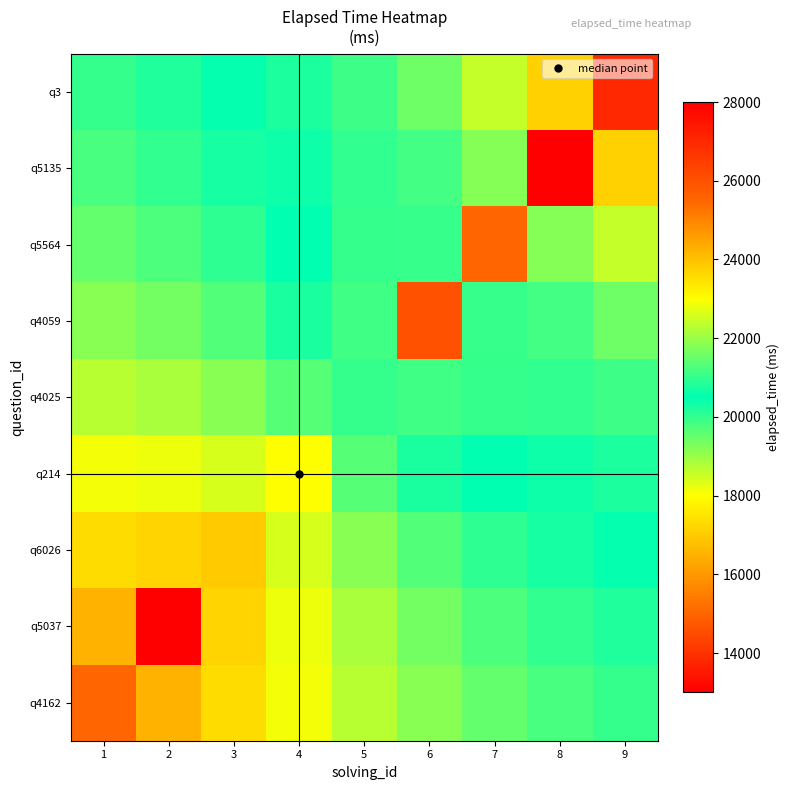

Which series has the widest spread of values?

q5135